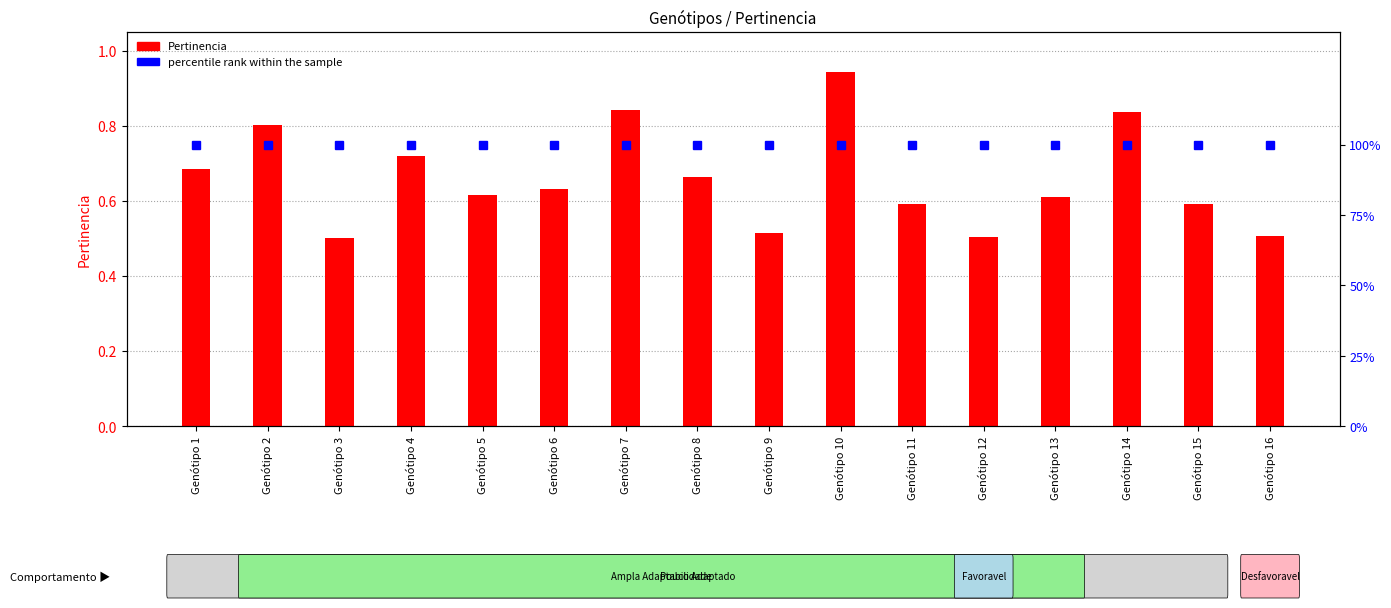

What is the lowest value of the percentile rank within the sample series?

1.0